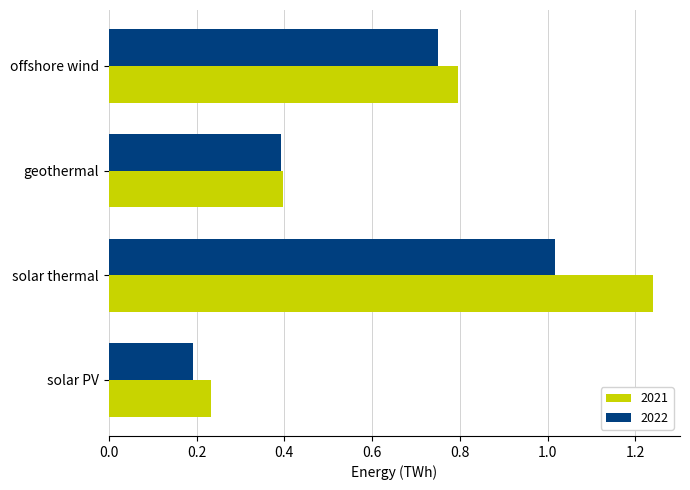

Rank the series by their average value, from highest to lowest.

2021, 2022